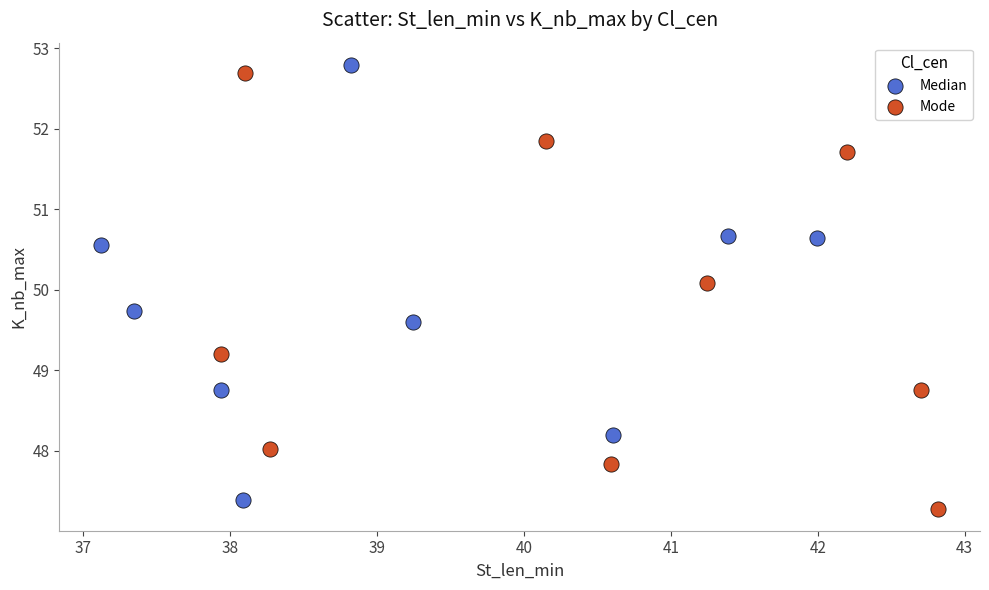

What are all the series names shown in the legend?

Median, Mode